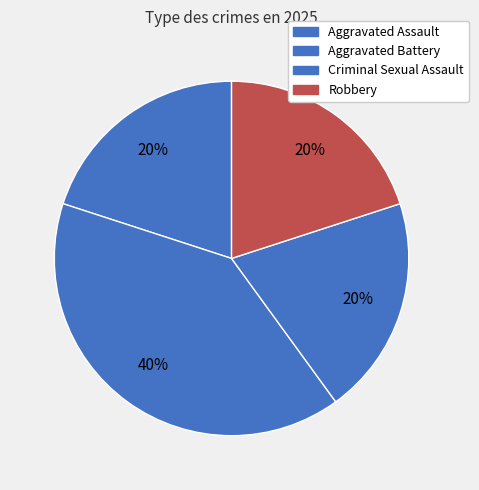

Count the number of slices in the pie.

4